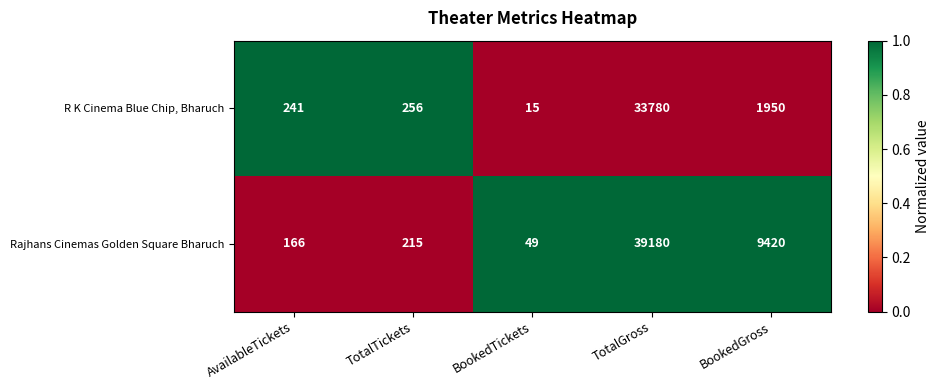

Rank the series by their maximum value, from lowest to highest.

R K Cinema Blue Chip, Bharuch, Rajhans Cinemas Golden Square Bharuch